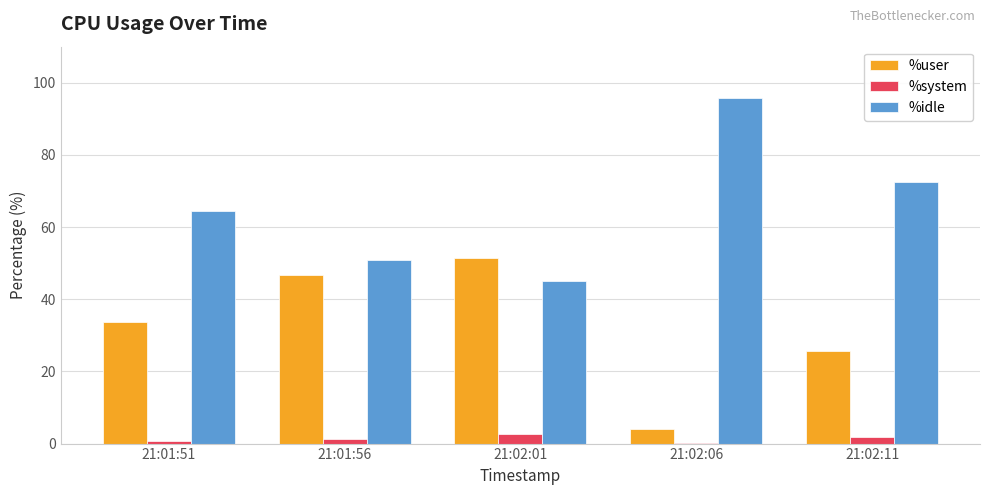

Is the value of %user at 21:02:01 greater than the value of %system at 21:02:06?

Yes